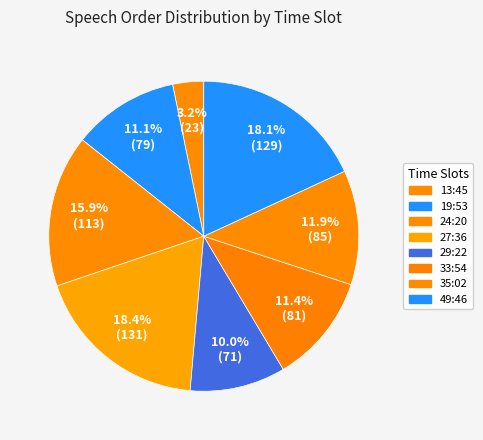

How many slices are in this pie chart?

8